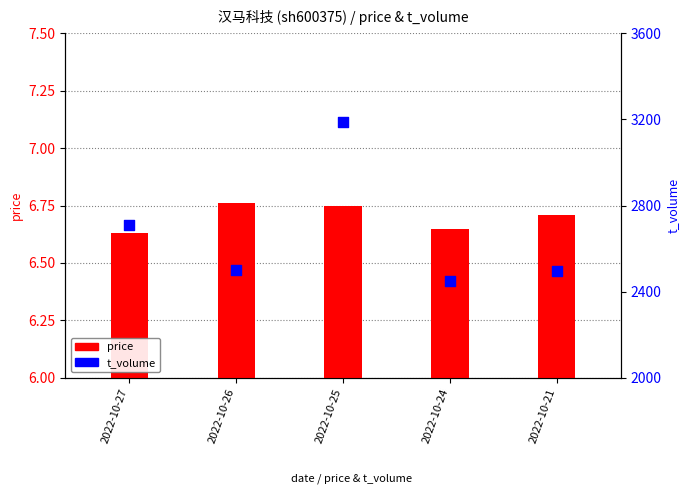

What are all the series names shown in the legend?

price, t_volume